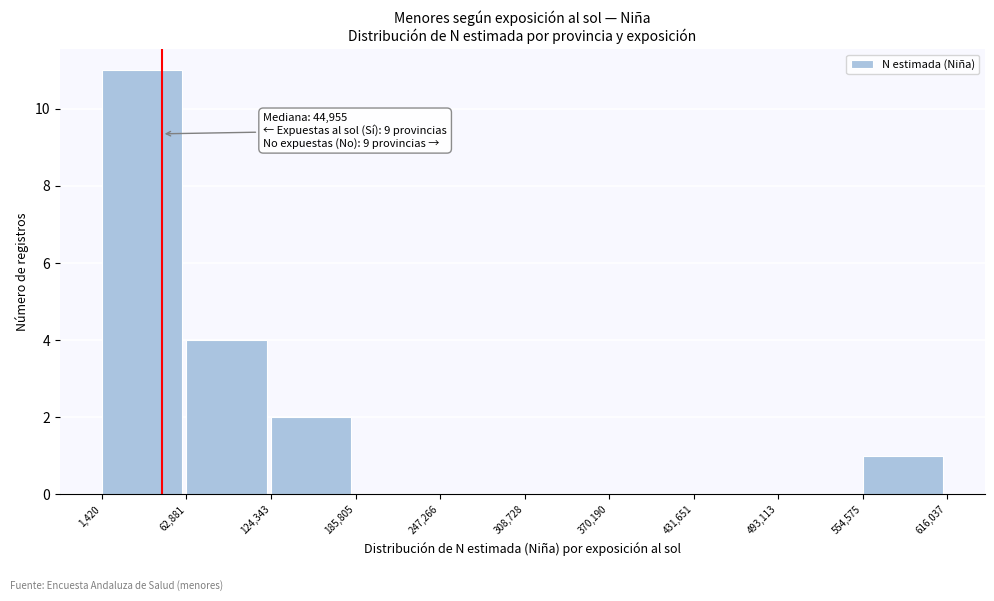

Over which range of the x-axis is the bar tallest?

1,420 to 62,881